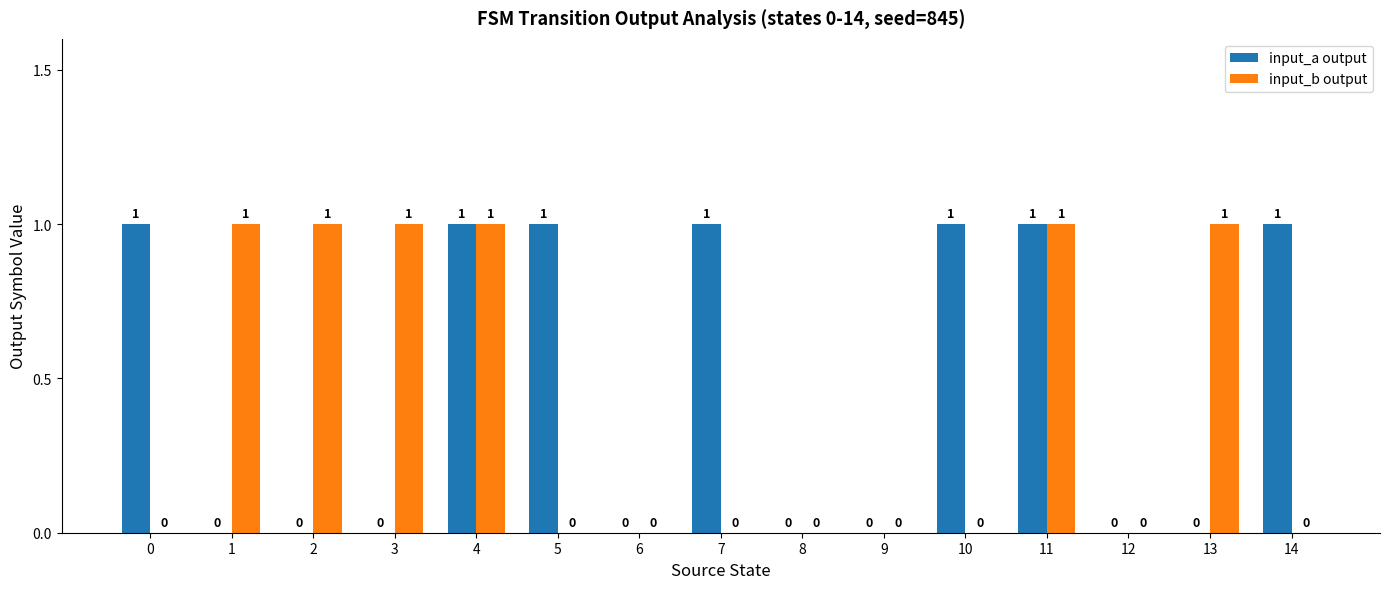

The value of input_b output at 1 is 1. True or false?

True